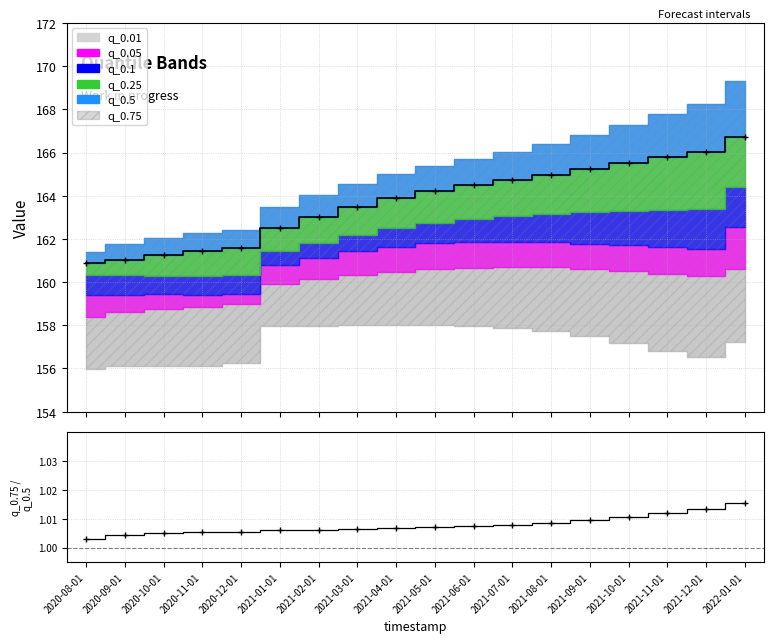

Where is the data nearest to the value 1?

2020-08-01